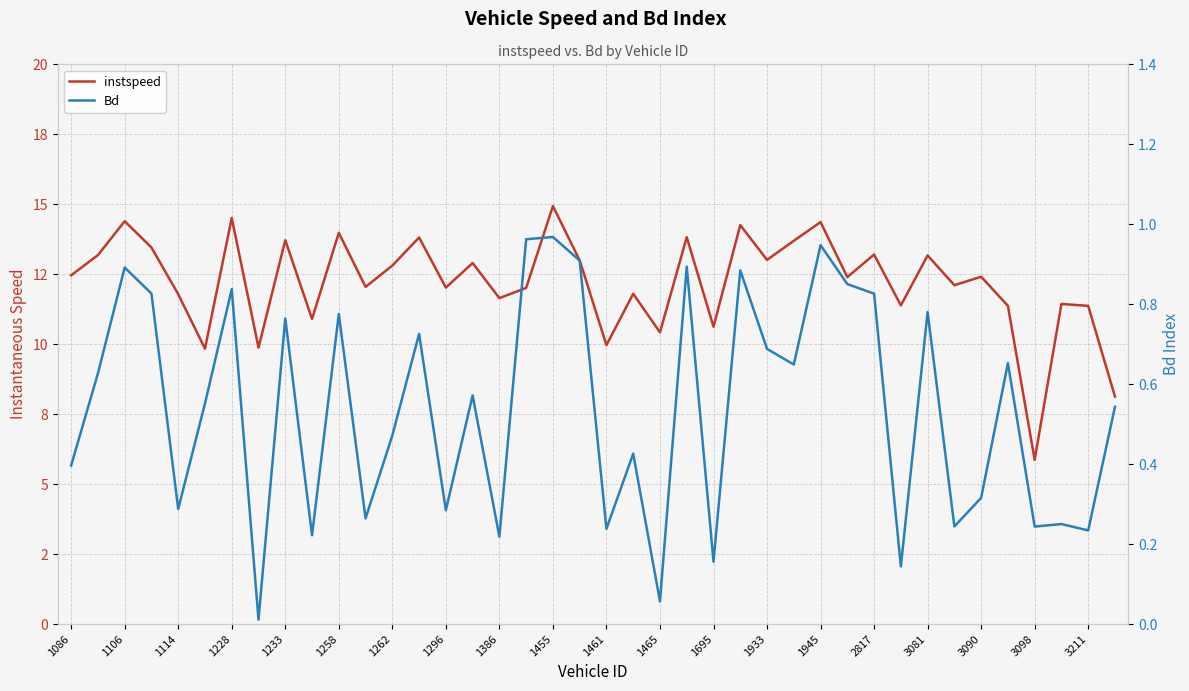

List the series in order of their overall mean, lowest first.

Bd, instspeed